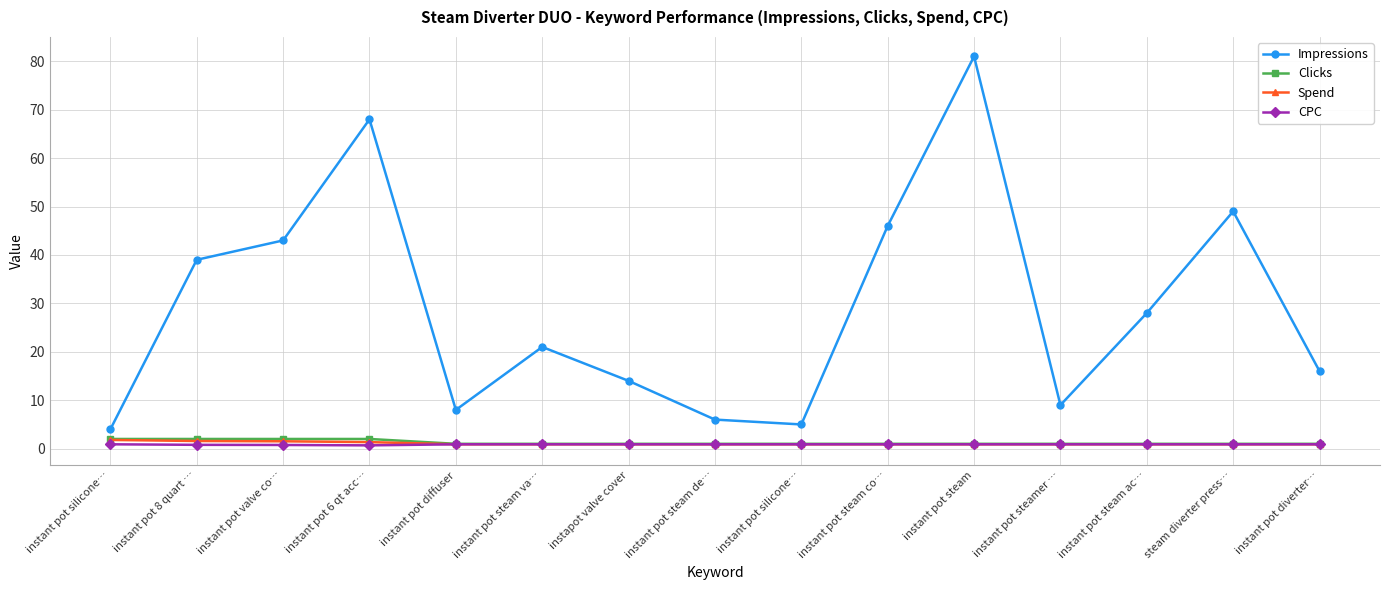

What is the difference between the second highest and second lowest values in the CPC series?

0.1